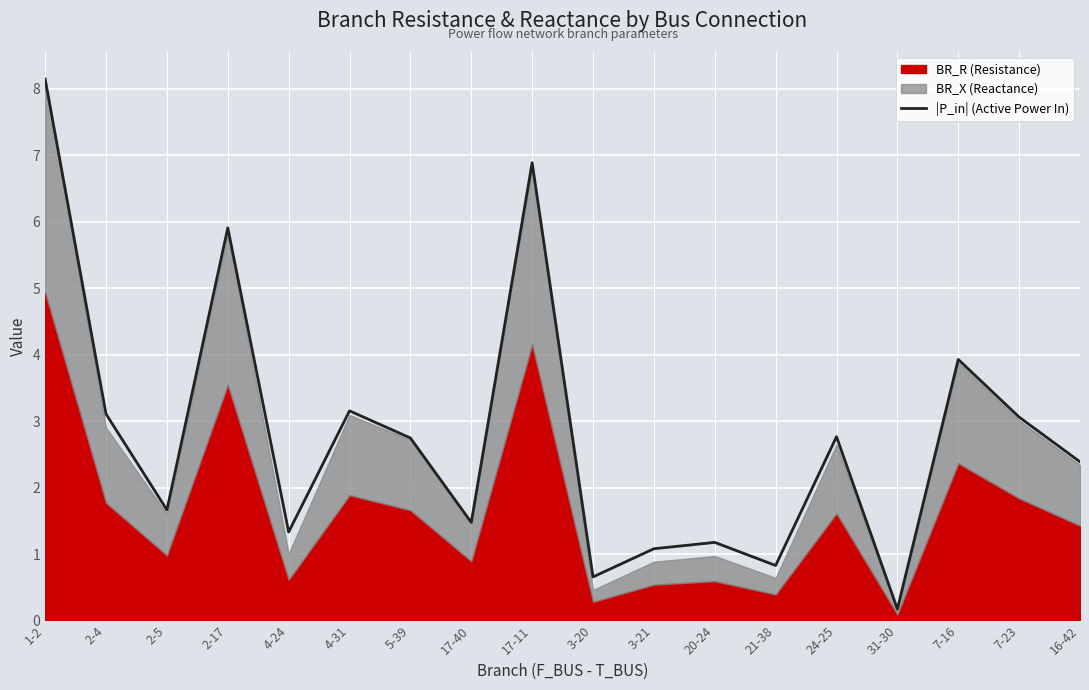

Reading left to right, transcribe all the data shown in this chart.

1-2=8.1	2-4=3.1	2-5=1.7	2-17=5.9	4-24=1.3	4-31=3.2	5-39=2.7	17-40=1.5	17-11=6.9	3-20=0.7	3-21=1.1	20-24=1.2	21-38=0.8	24-25=2.8	31-30=0.2	7-16=3.9	7-23=3.1	16-42=2.4